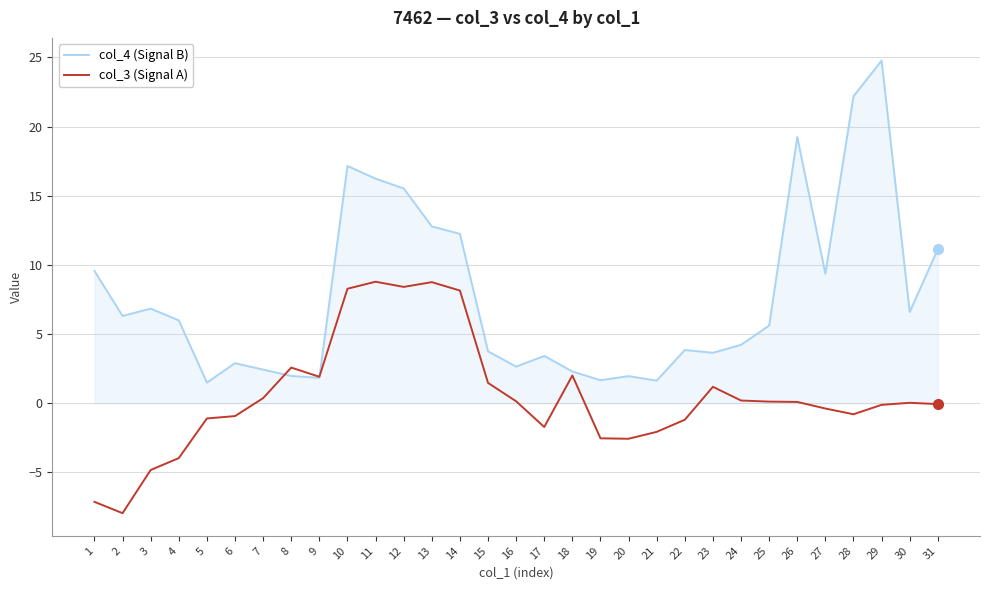

At how many categories does at least one series exceed 10?

9